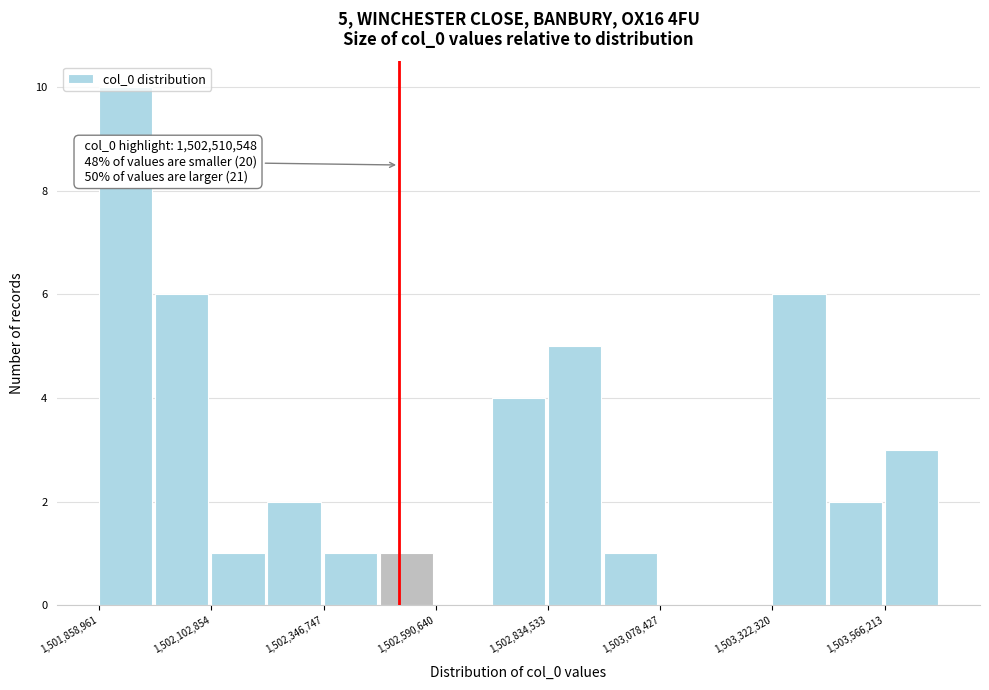

Read against the x-axis, roughly where is the centre of the tallest bar?

1501900000